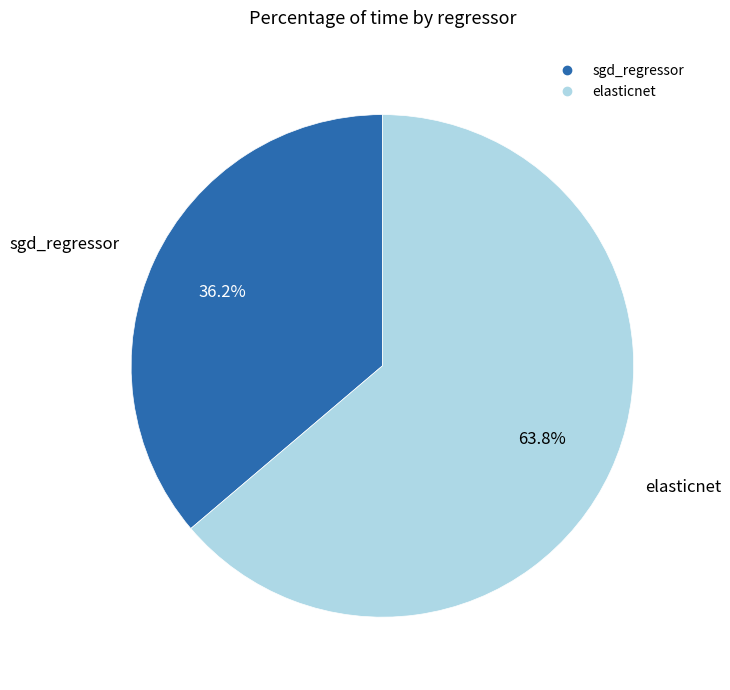

Is there any slice that represents more than half of the pie?

Yes